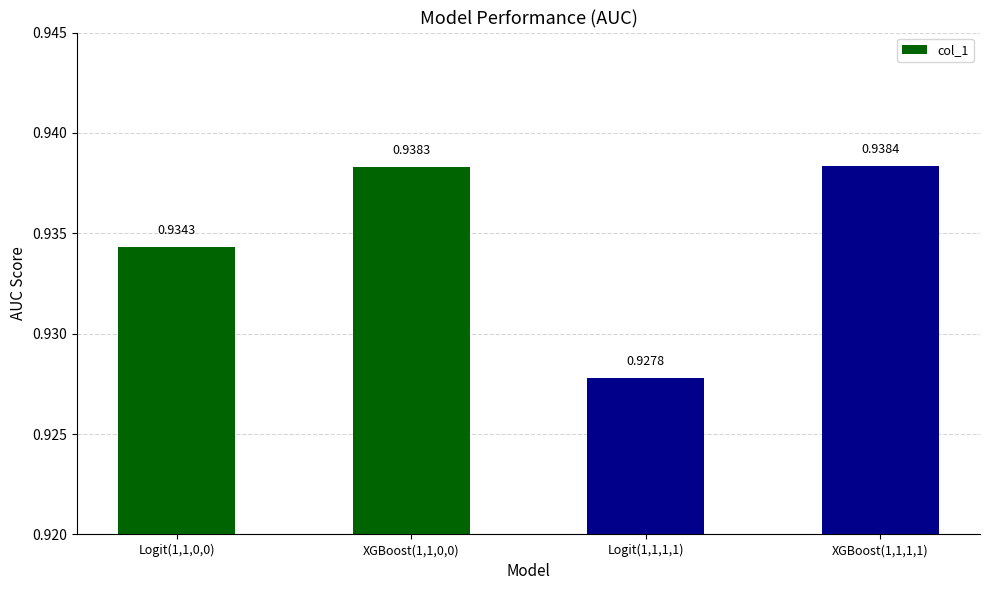

Where is the data nearest to the value 0?

Logit(1,1,1,1)